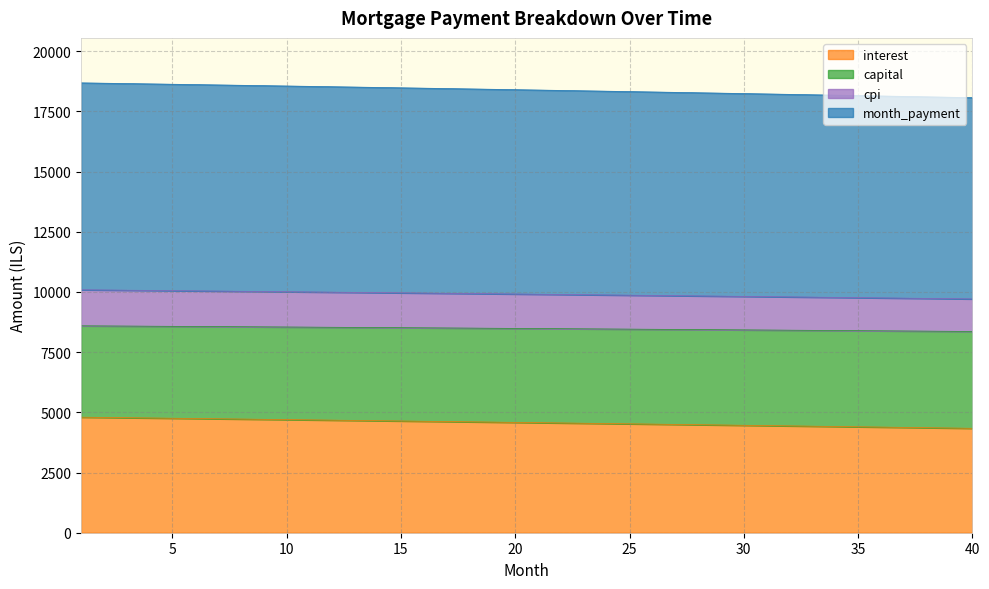

What is the total value across all series at 5?

18624.5